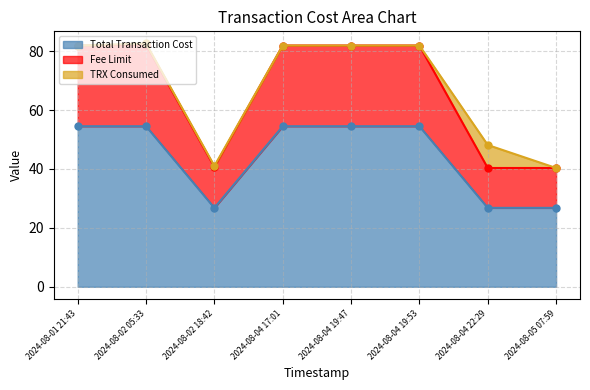

What is the label of the 7th point from the right?

2024-08-02 05:33